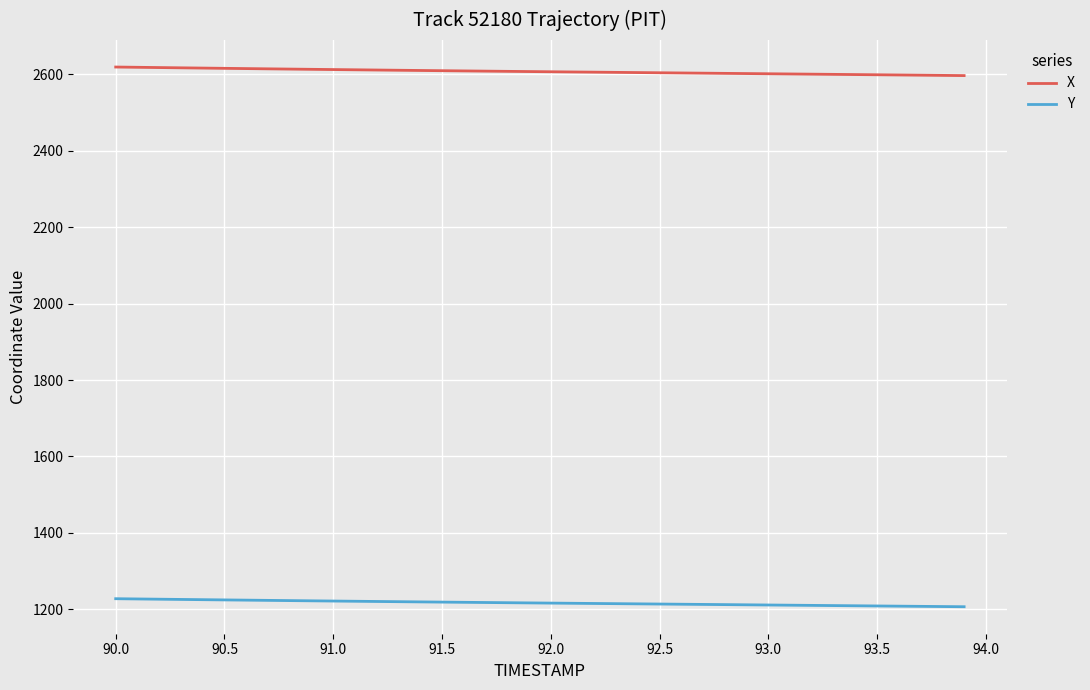

What is the difference between the maximum and minimum values in the Y series?

21.0